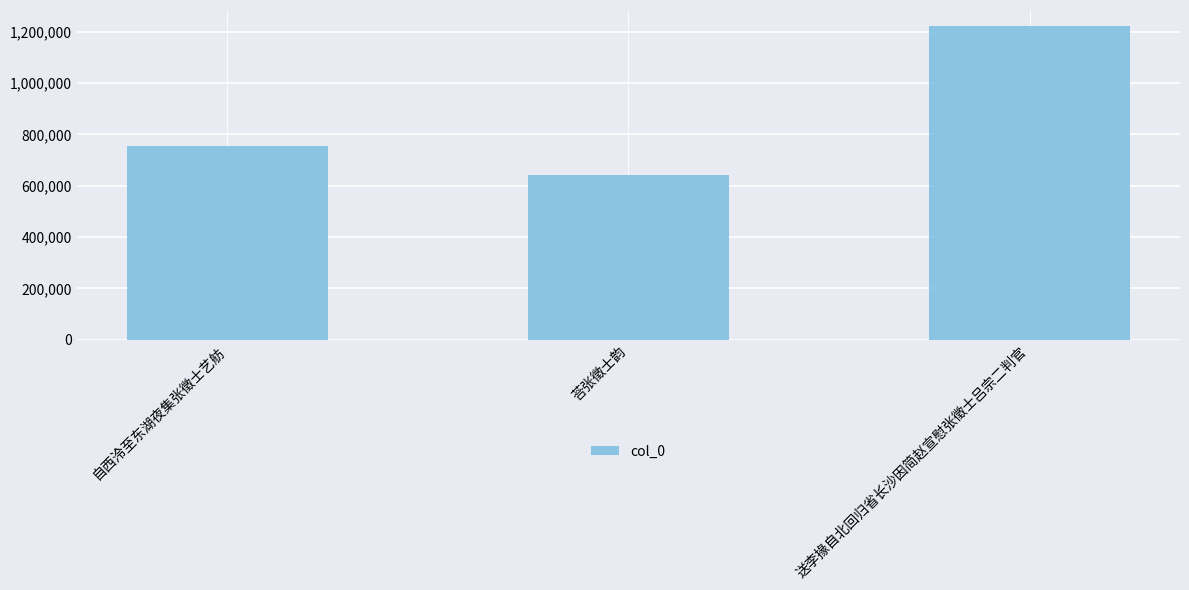

What position from the right is 送李掾自北回归省长沙因简赵宣慰张徵士吕宗二判官?

1